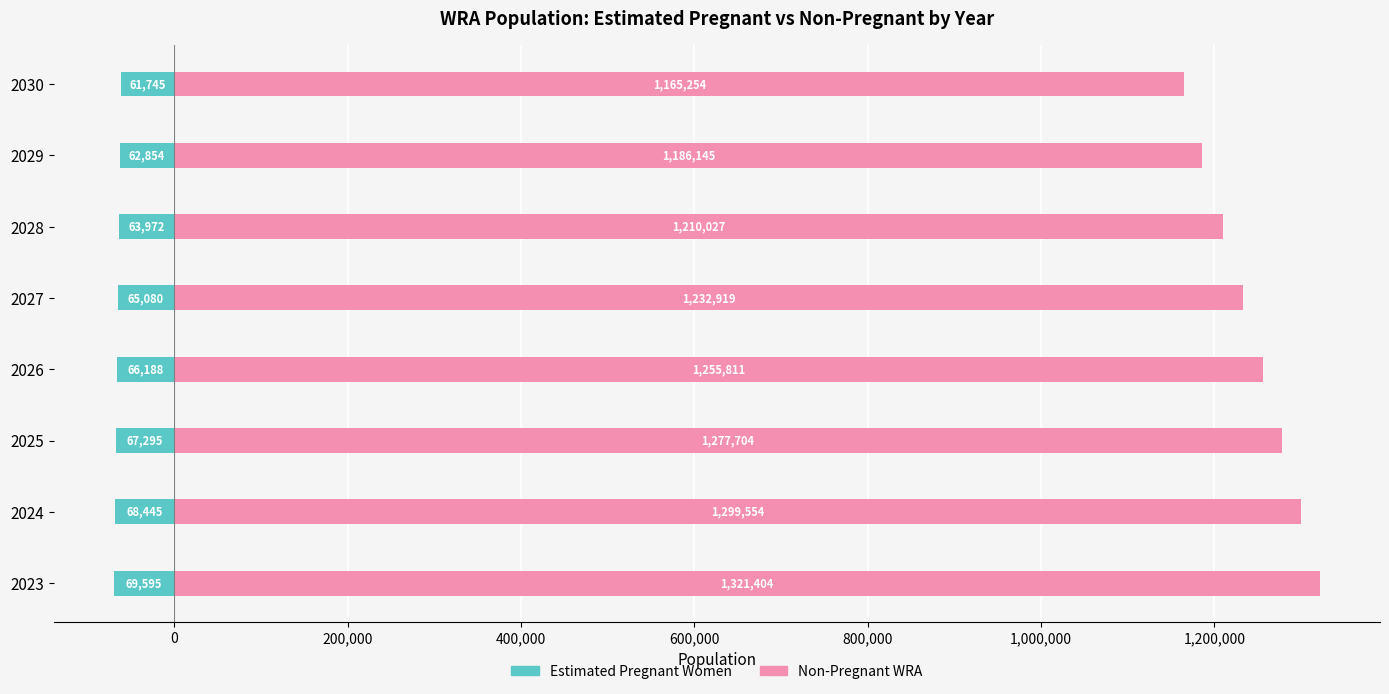

List the series in order of their peak value, highest first.

Non-Pregnant WRA, Estimated Pregnant Women